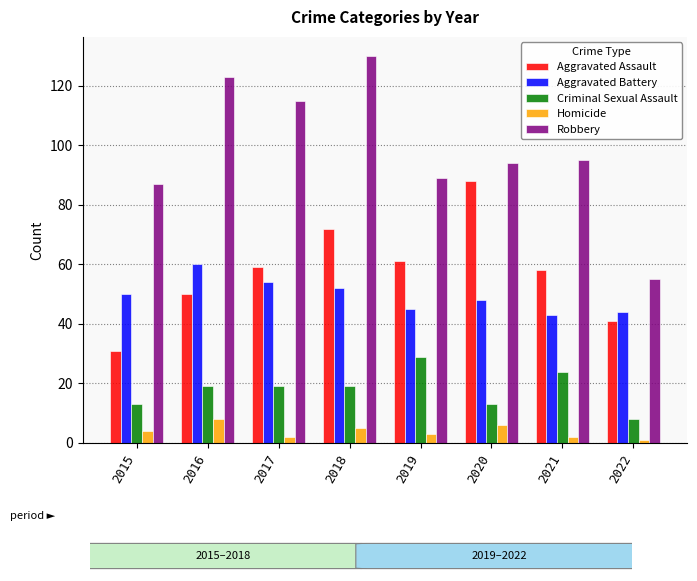

Is the value of Homicide at 2016 greater than the value of Criminal Sexual Assault at 2016?

No